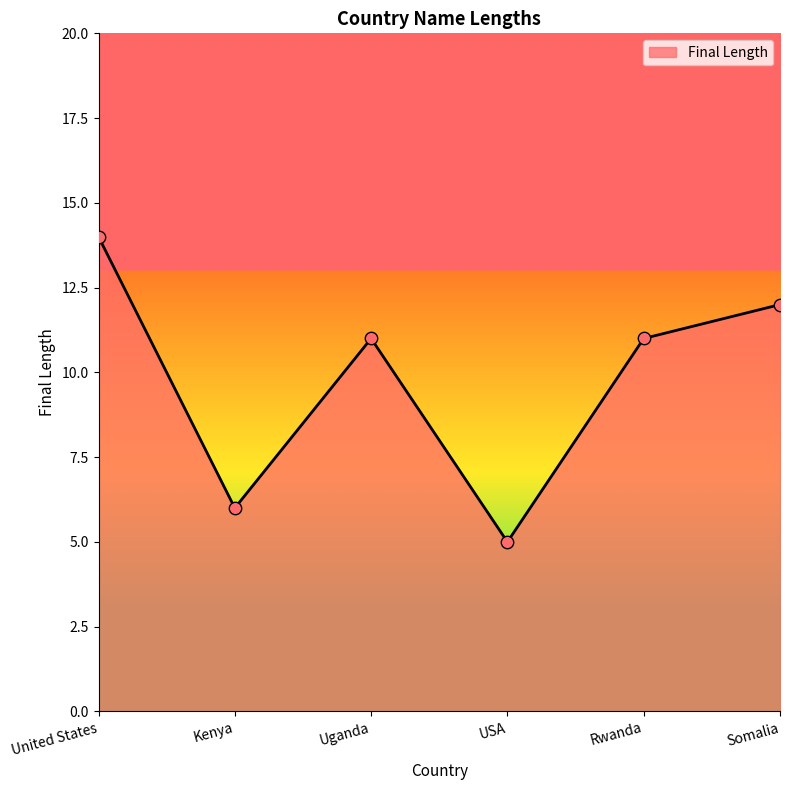

What is the ratio of the value at United States to the value at Uganda?

1.3